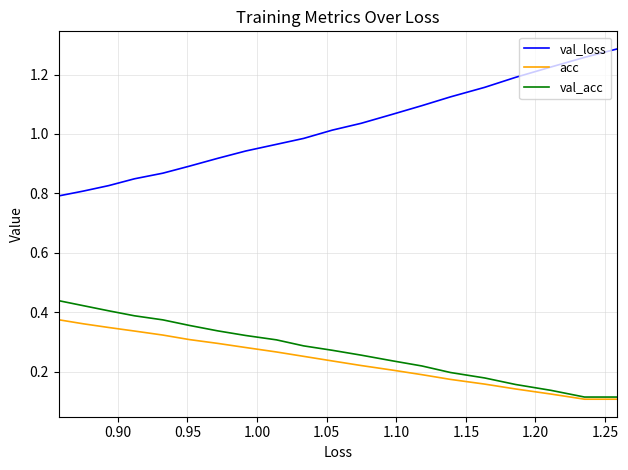

True or false: val_acc has a value of 0.2 at 13.

False